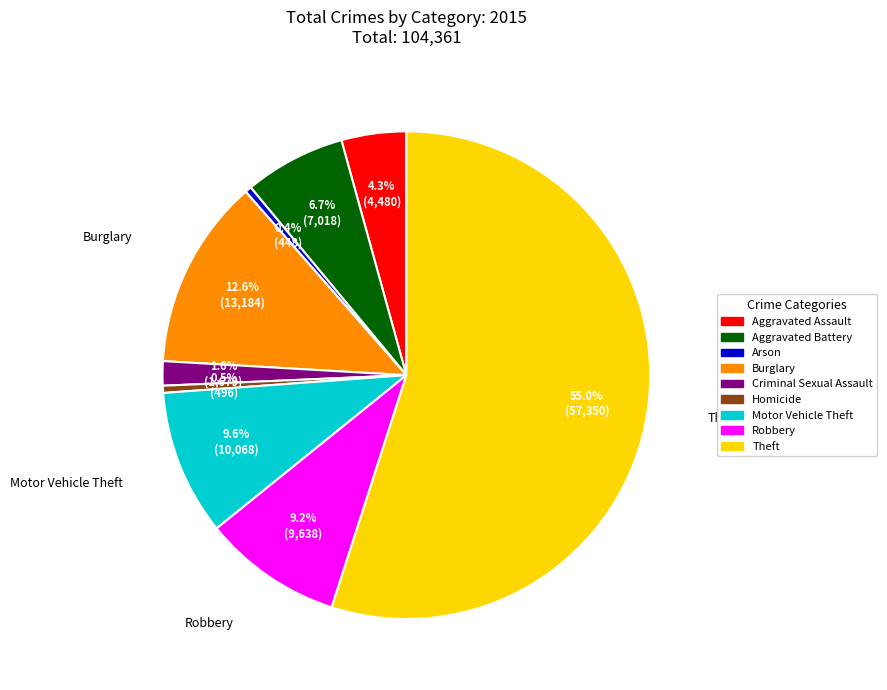

Which slice is the largest?

Theft